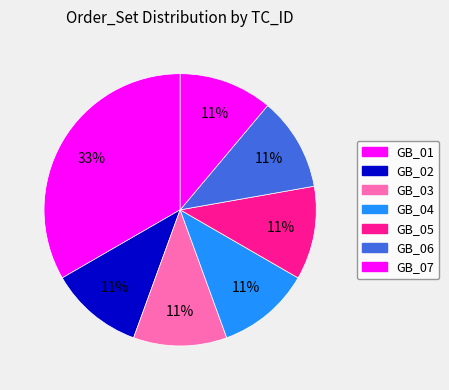

Is it true that GB_01 is 33% of the pie?

True